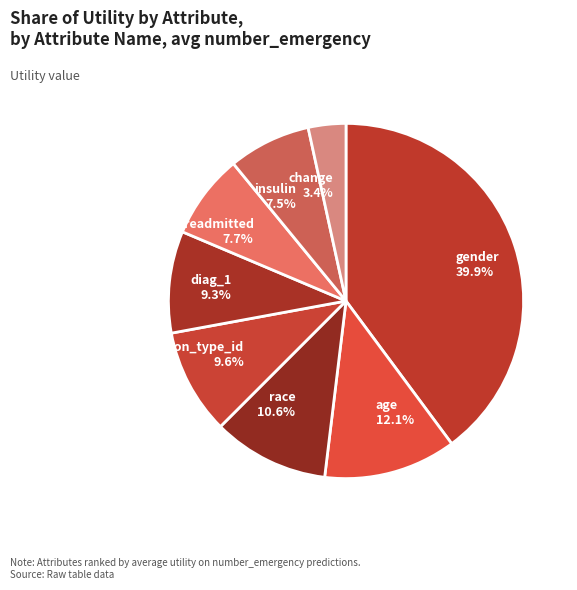

Is there a majority slice in this chart?

No